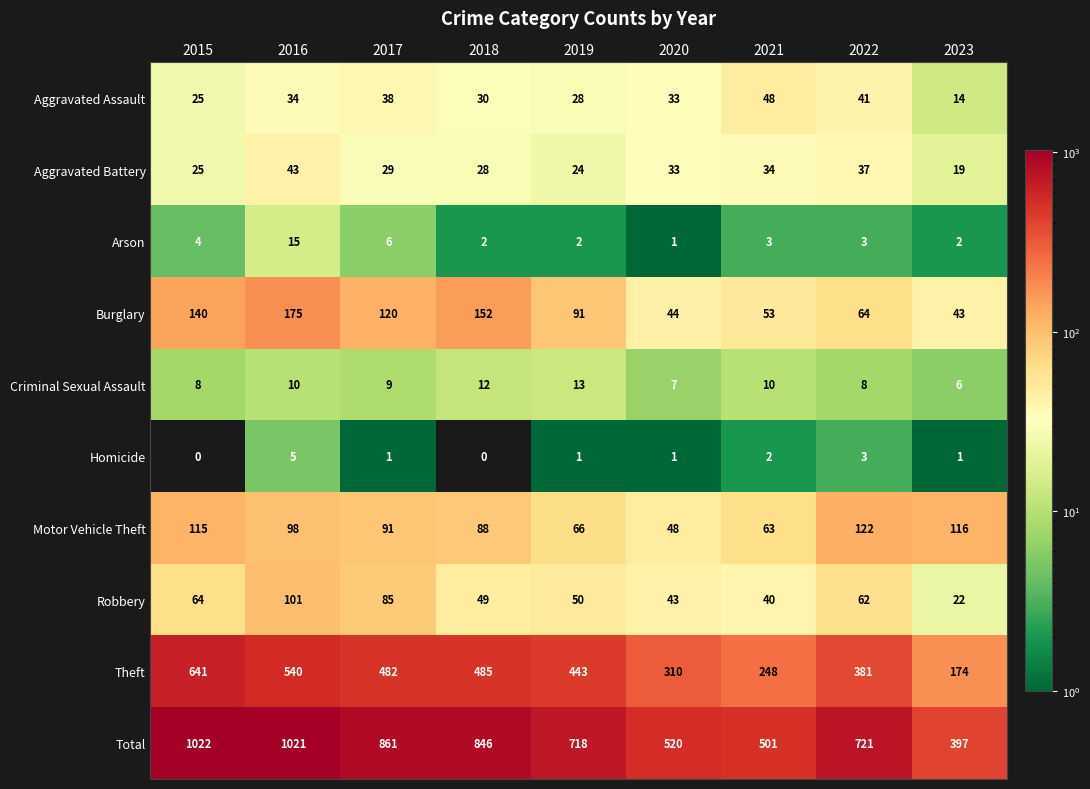

Which series has the largest total across all categories?

Total